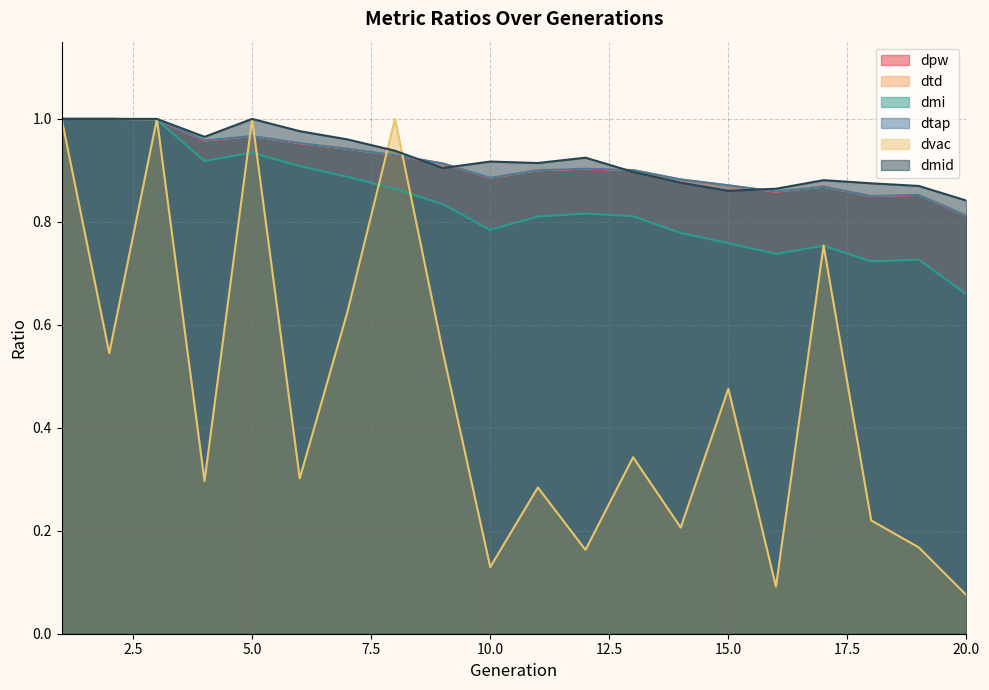

What is the sum of all dtap values?

18.2